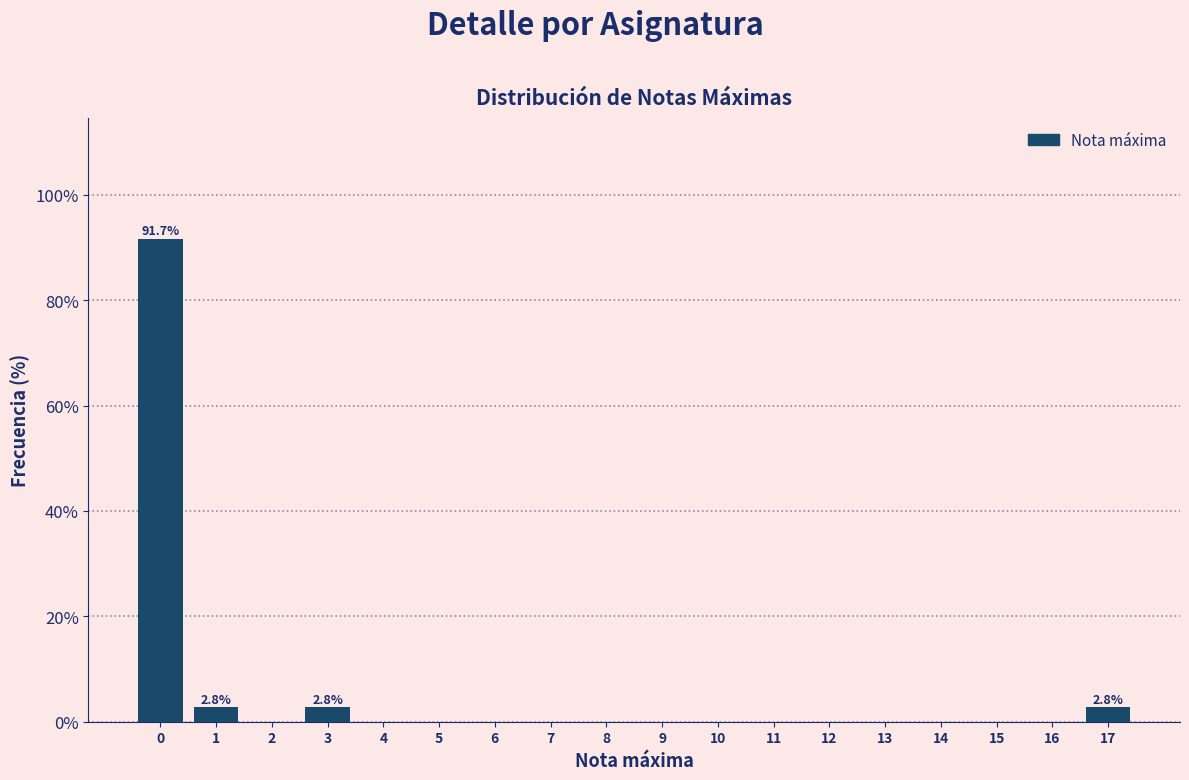

Over which range of the x-axis is the bar tallest?

-0.5 to 0.5